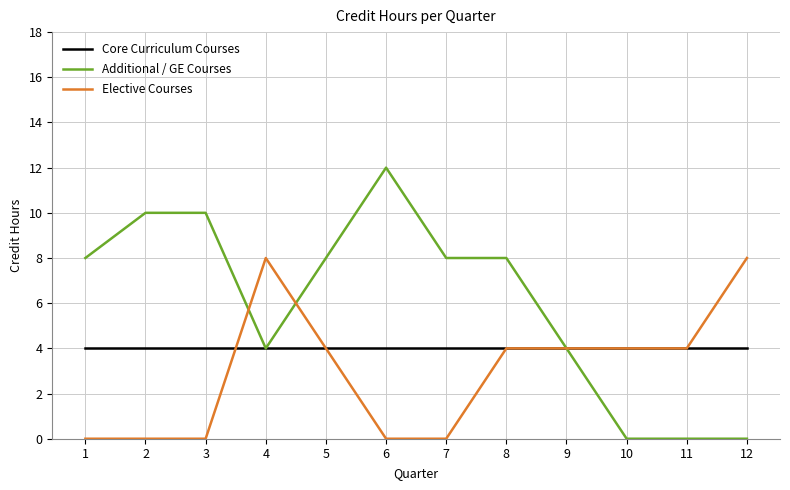

At which category does the chart reach its peak across all series?

6